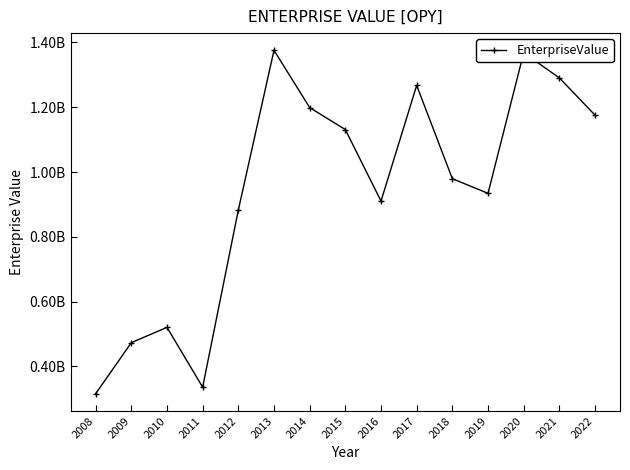

List the labels in order of value, smallest first.

2008, 2011, 2009, 2010, 2012, 2016, 2019, 2018, 2015, 2022, 2014, 2017, 2021, 2020, 2013